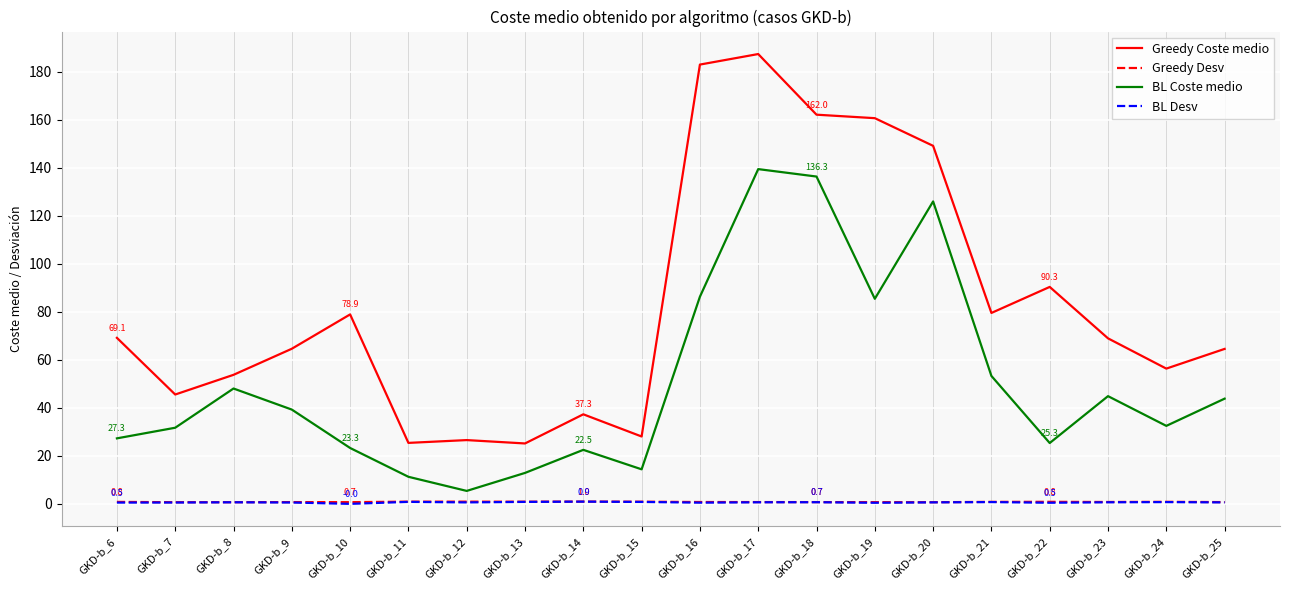

What is the highest value of the BL Desv series?

0.9